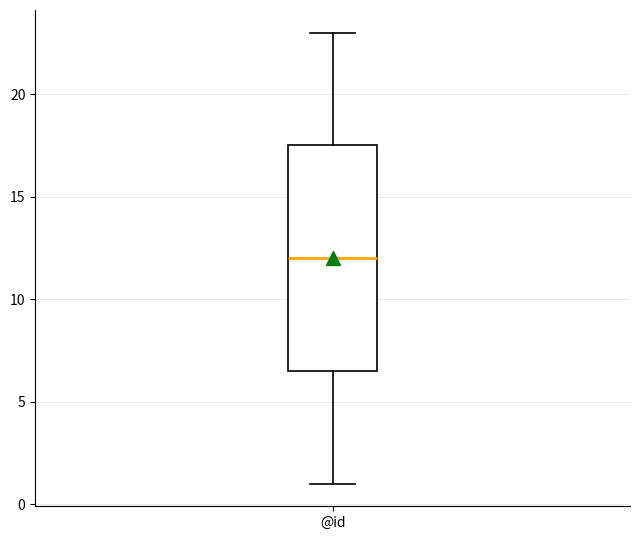

Where does the median line of the box for @id sit on the y-axis? The values are not printed on the chart, so give them approximately, as read against the axis.

12.0